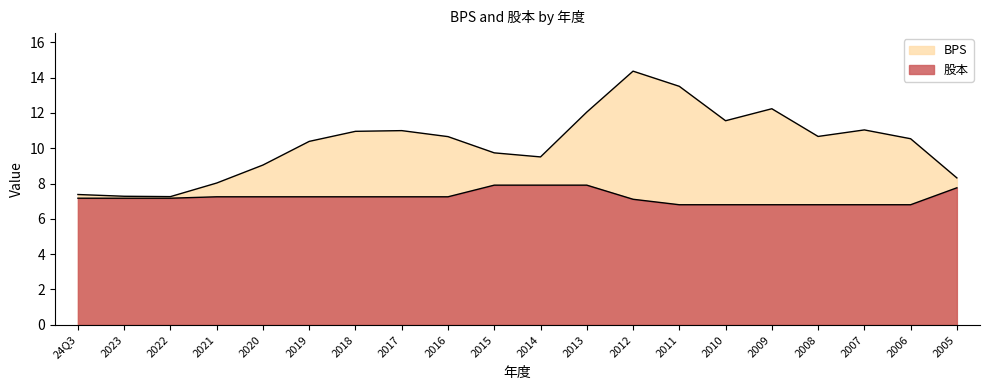

What is the value of the BPS point at the 16th from the left?

12.2